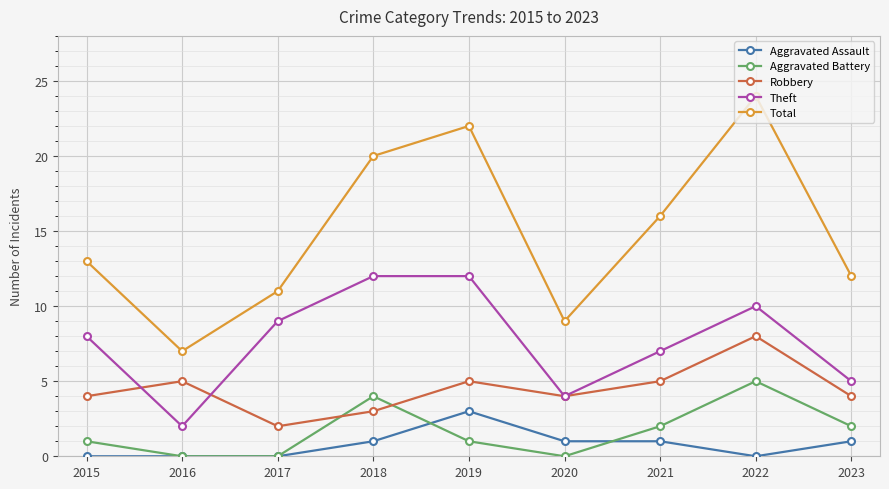

True or false: Total and Aggravated Assault cross at least once.

False